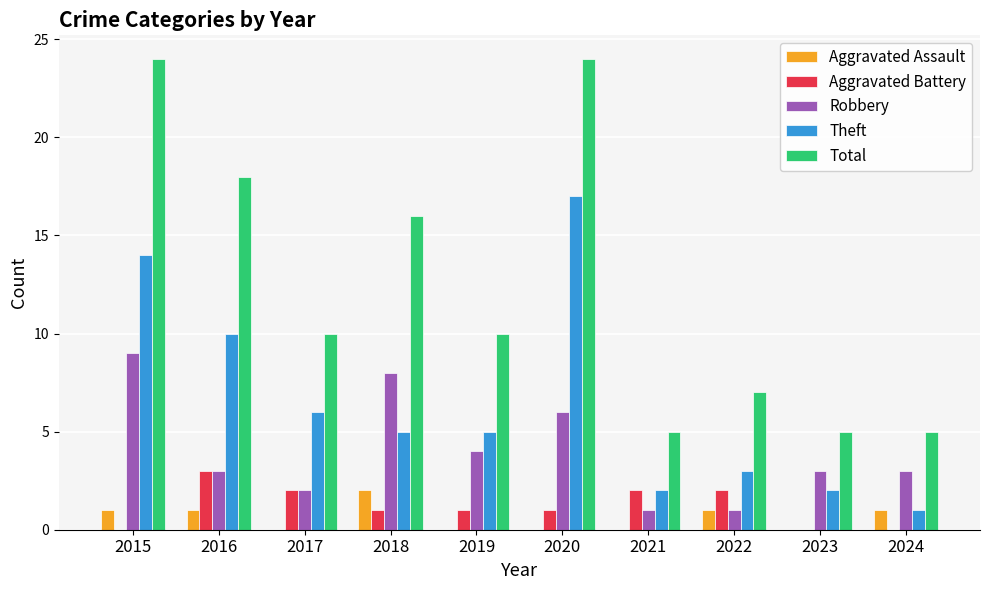

What is the difference between the Theft values at 2022 and 2018?

2